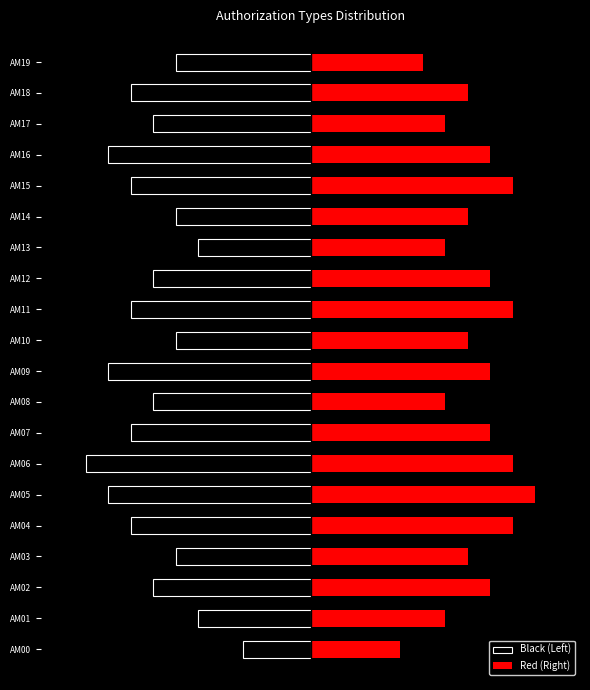

The value of Black (Left) at AM13 is -5. True or false?

True